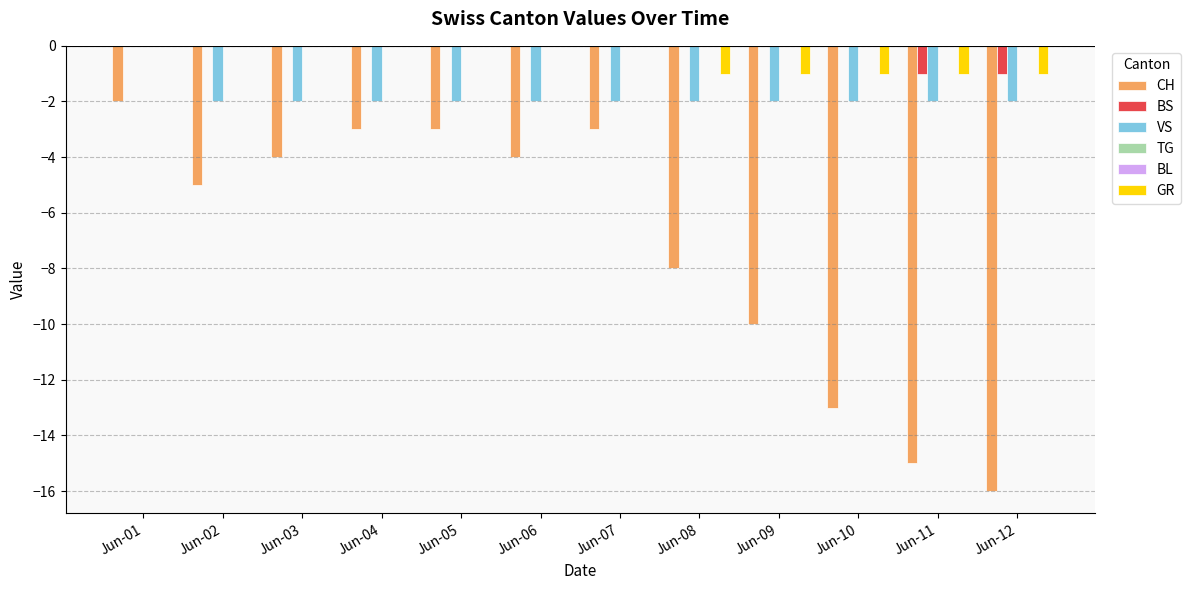

Rank the series by their maximum value, from highest to lowest.

BS, VS, TG, BL, GR, CH